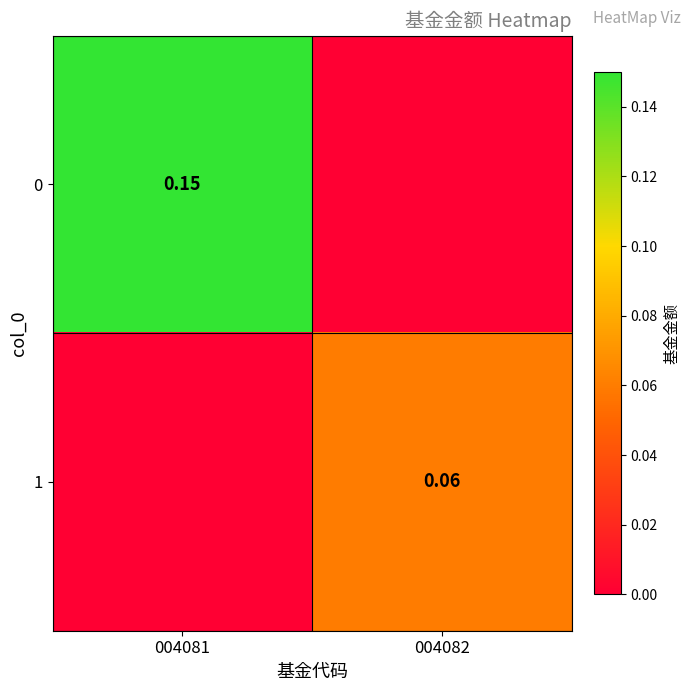

Rank the series by their average value, from lowest to highest.

1, 0